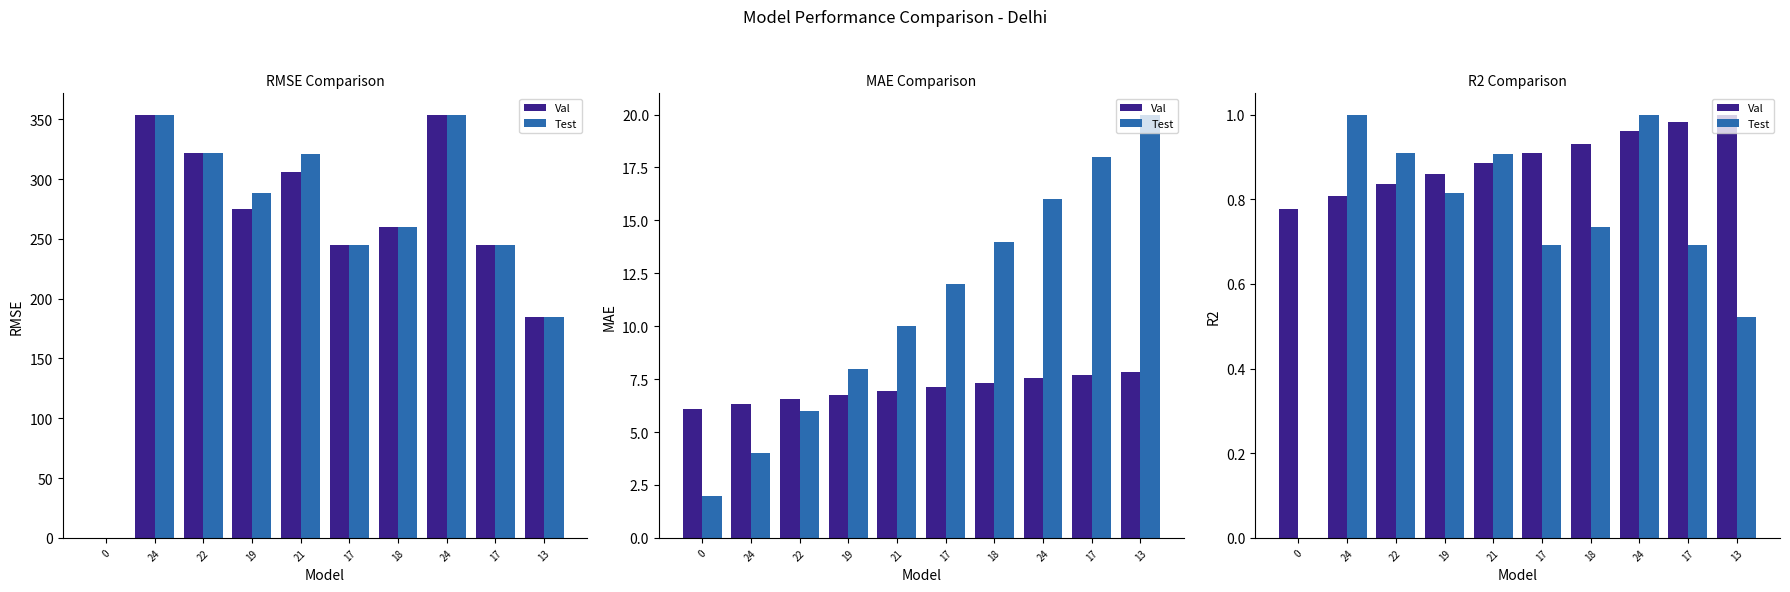

At 13, list the series in order from largest to smallest.

Val, Test